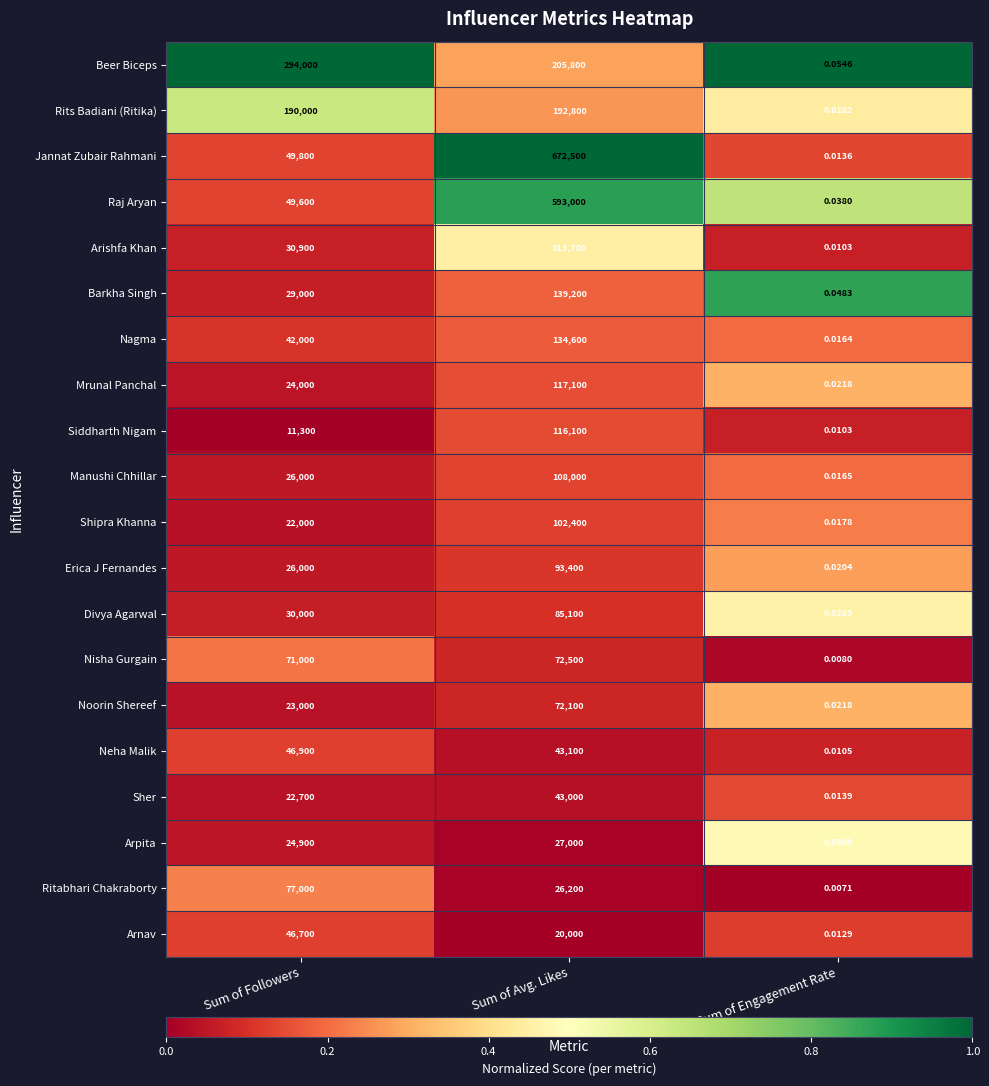

At which category does the chart reach its peak across all series?

Sum of Avg. Likes